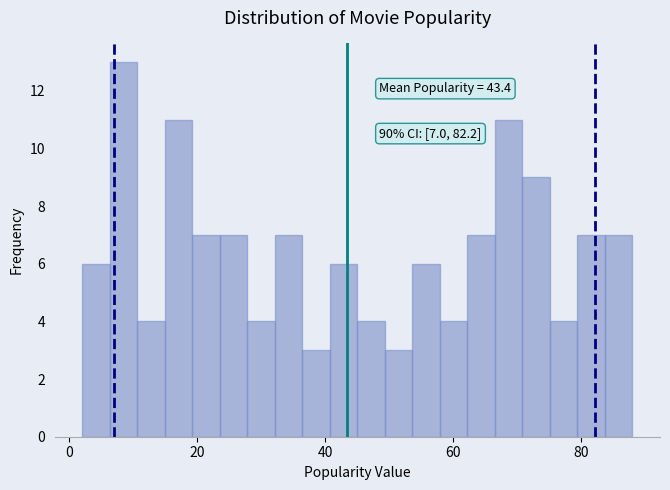

Read against the x-axis, roughly where is the centre of the tallest bar?

8